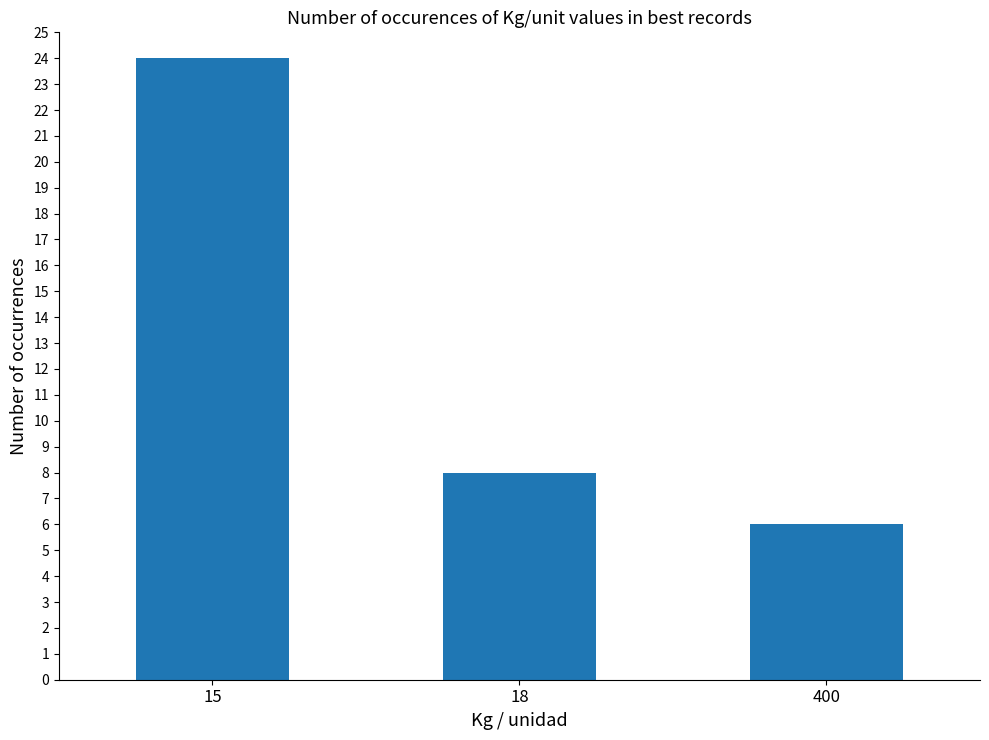

Rank the categories by value from lowest to highest.

400, 18, 15